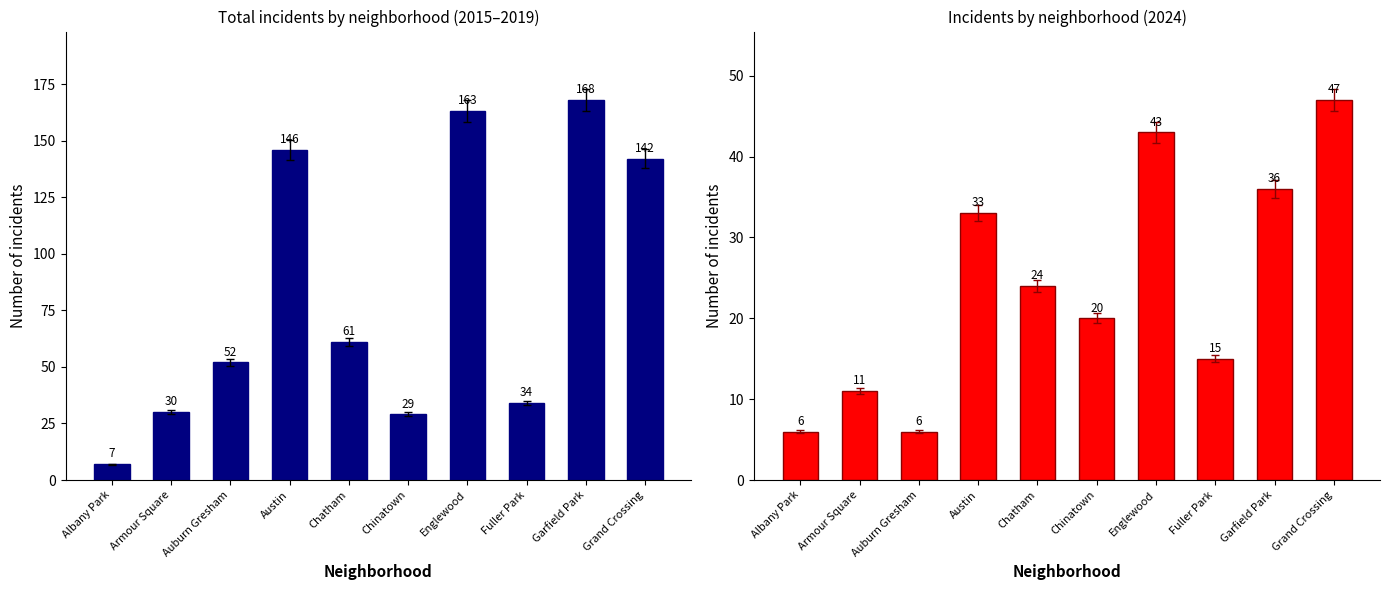

What is the label of the 8th bar from the left?

Fuller Park